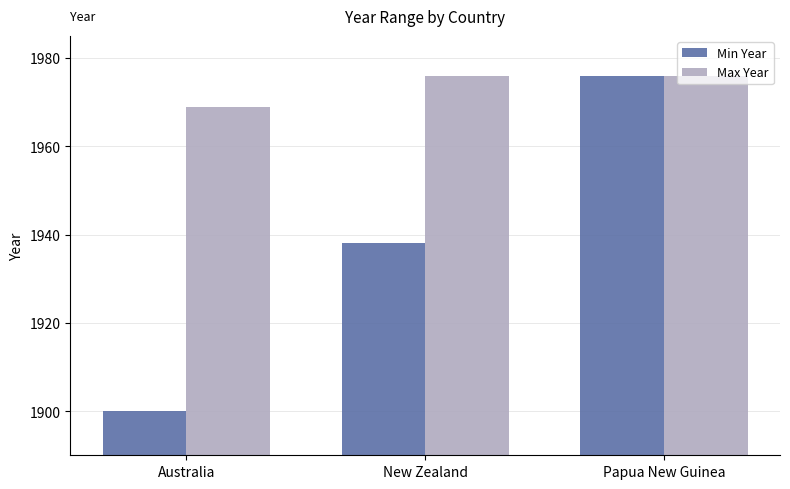

What value does the Max Year series have at Australia?

1969